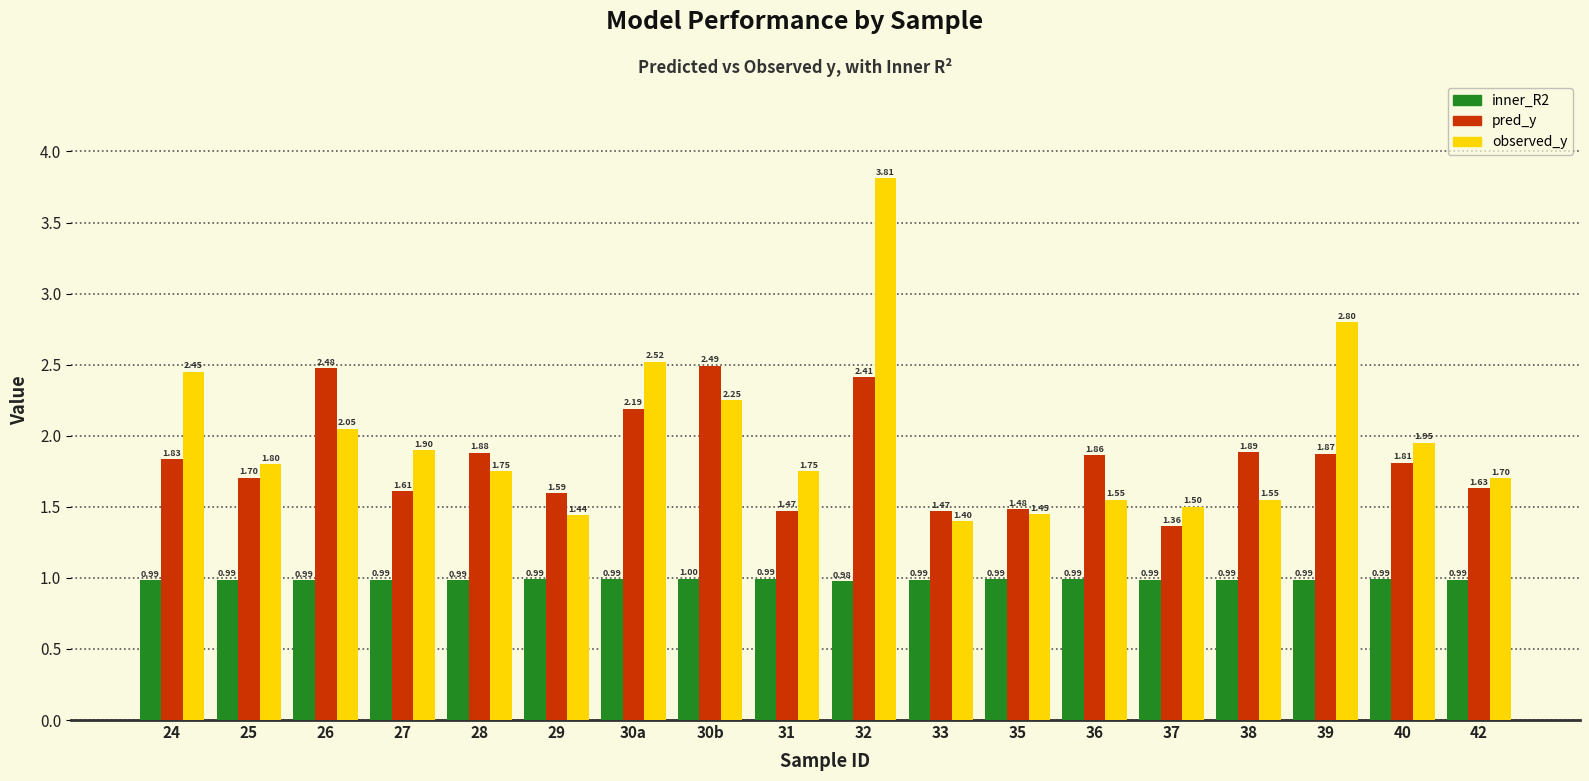

The value of pred_y at 37 is 1.4. True or false?

True